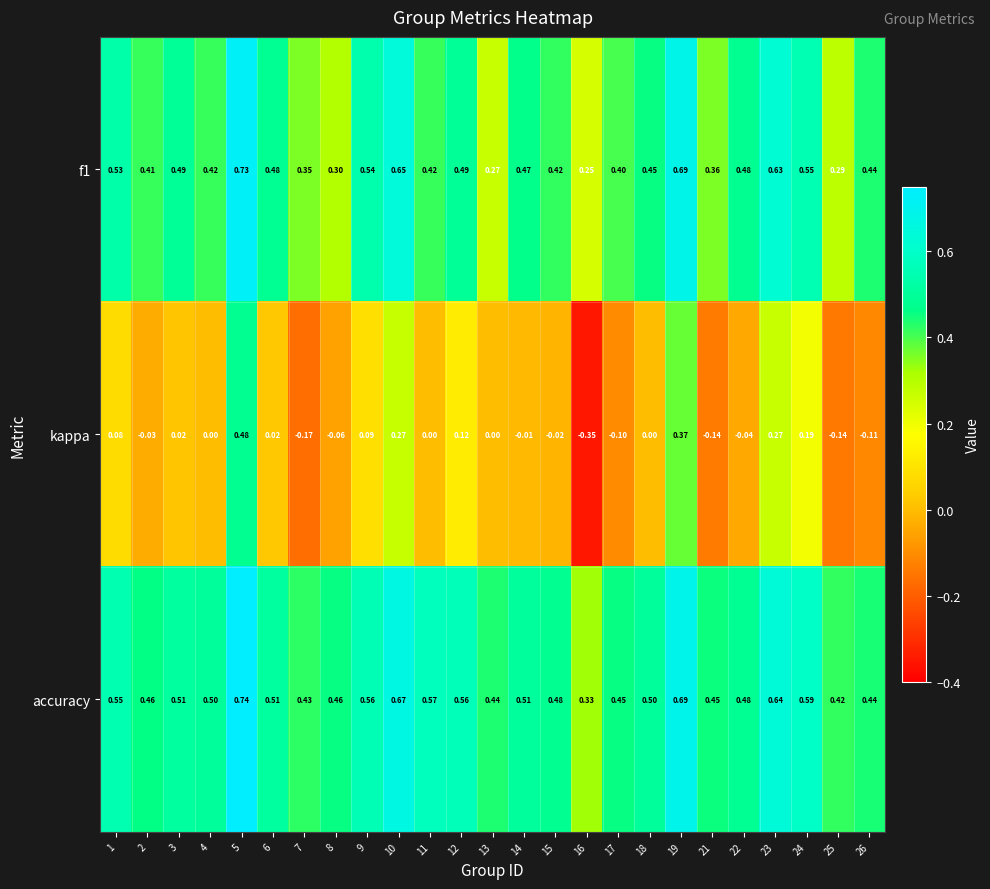

How many data points in kappa are less than 0?

11